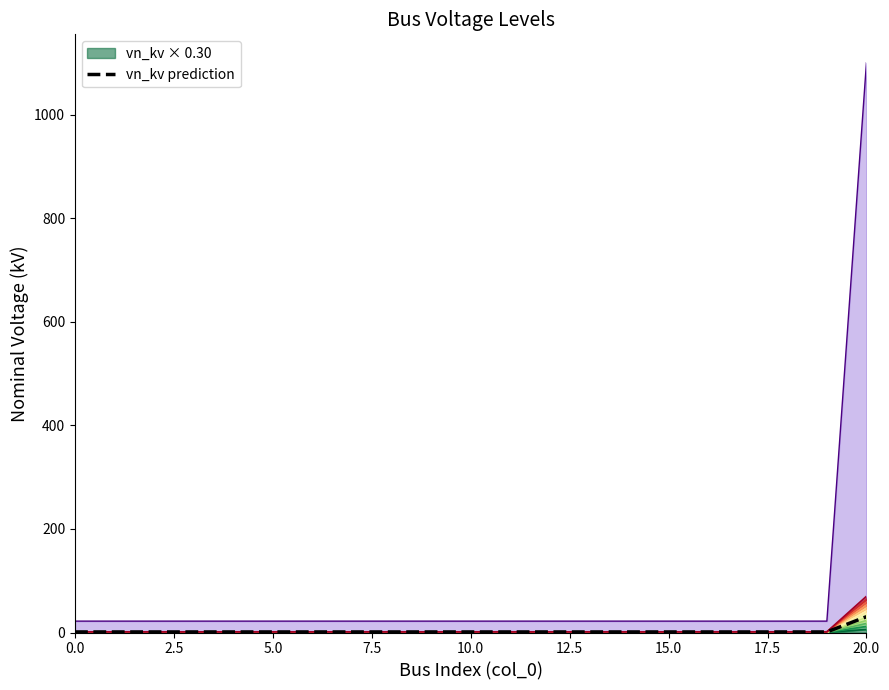

The value at 14 is 1.1. True or false?

True